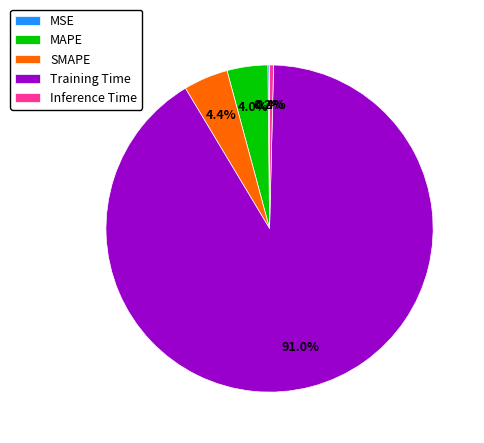

Combined, do Inference Time and SMAPE account for over 50%?

No